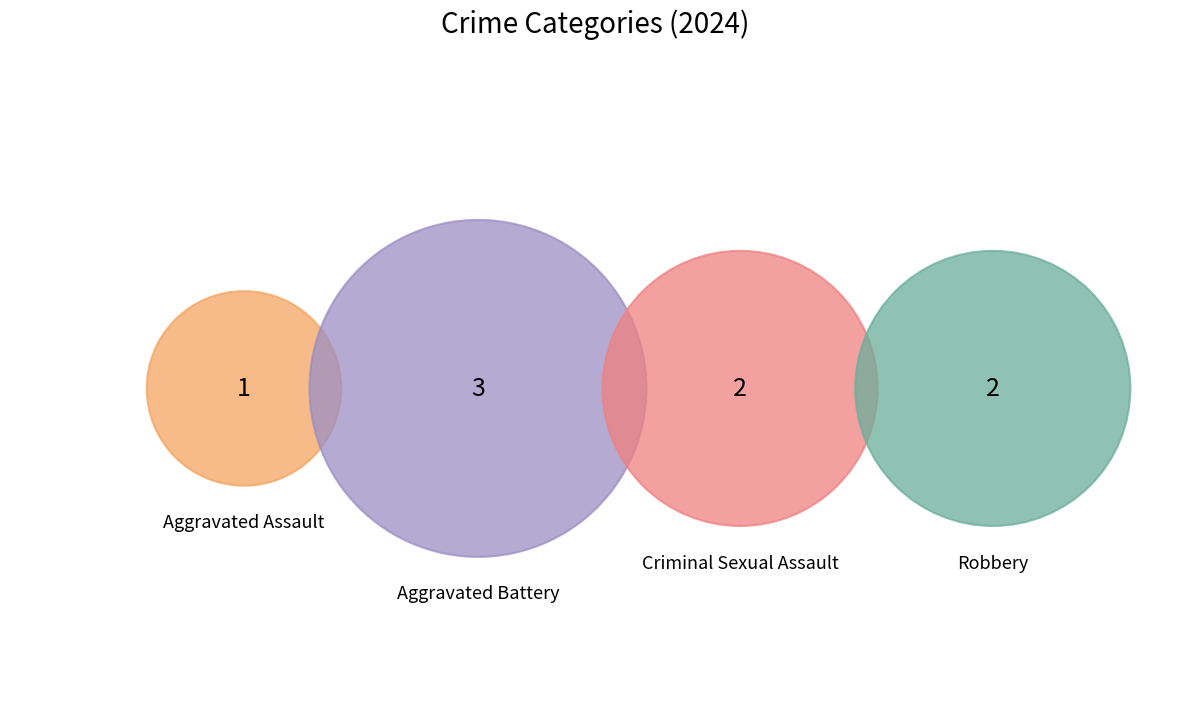

To the nearest percent, what percentage of the pie is Aggravated Assault?

12%